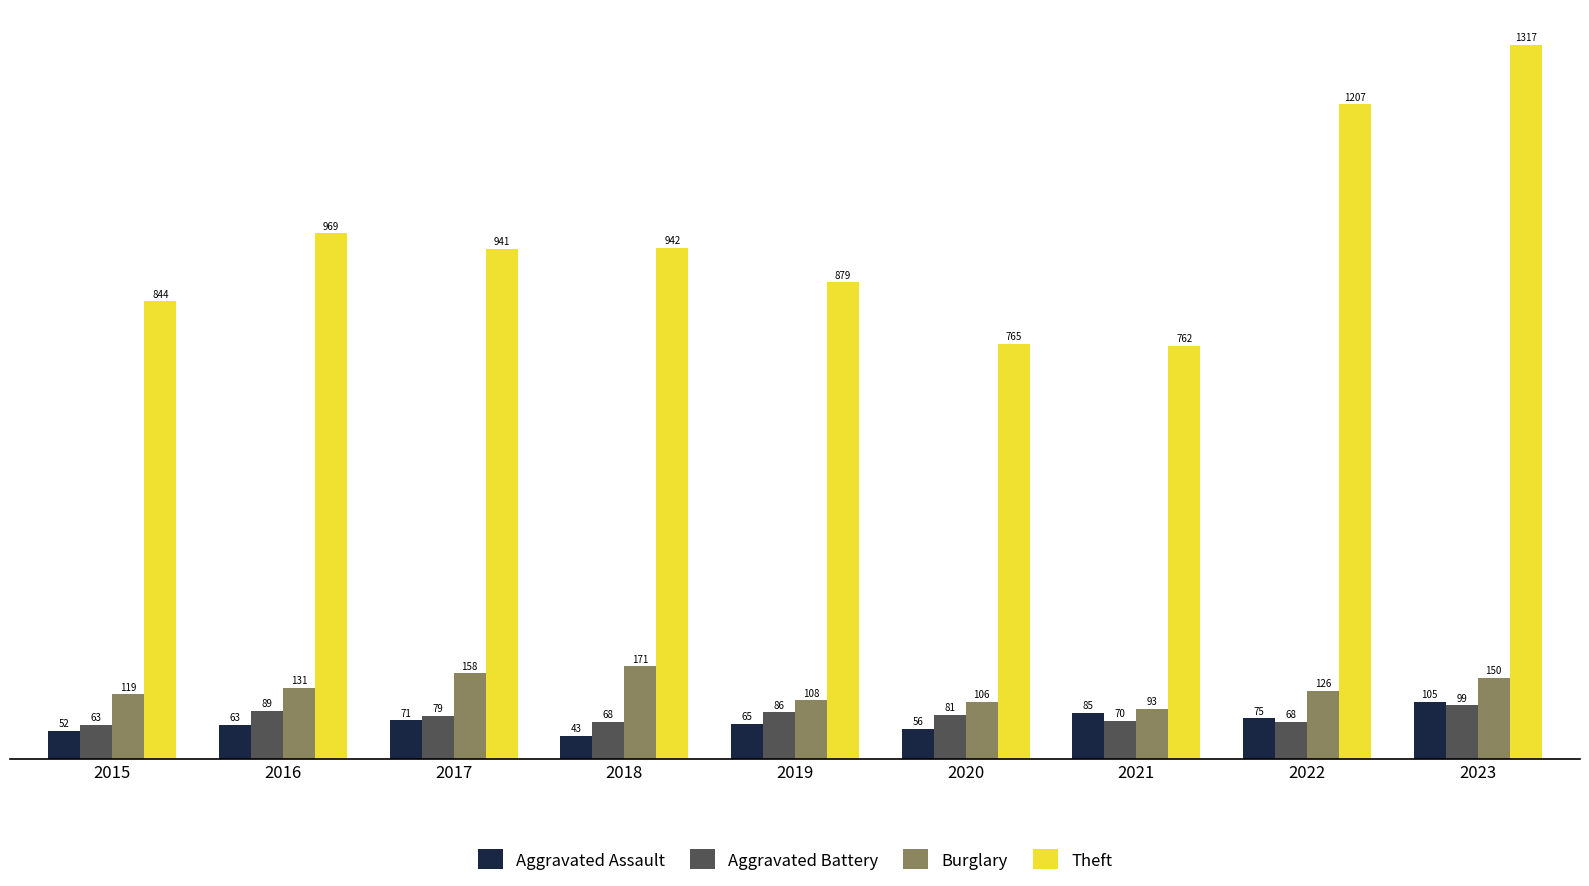

At 2019, list the series in order from smallest to largest.

Aggravated Assault, Aggravated Battery, Burglary, Theft